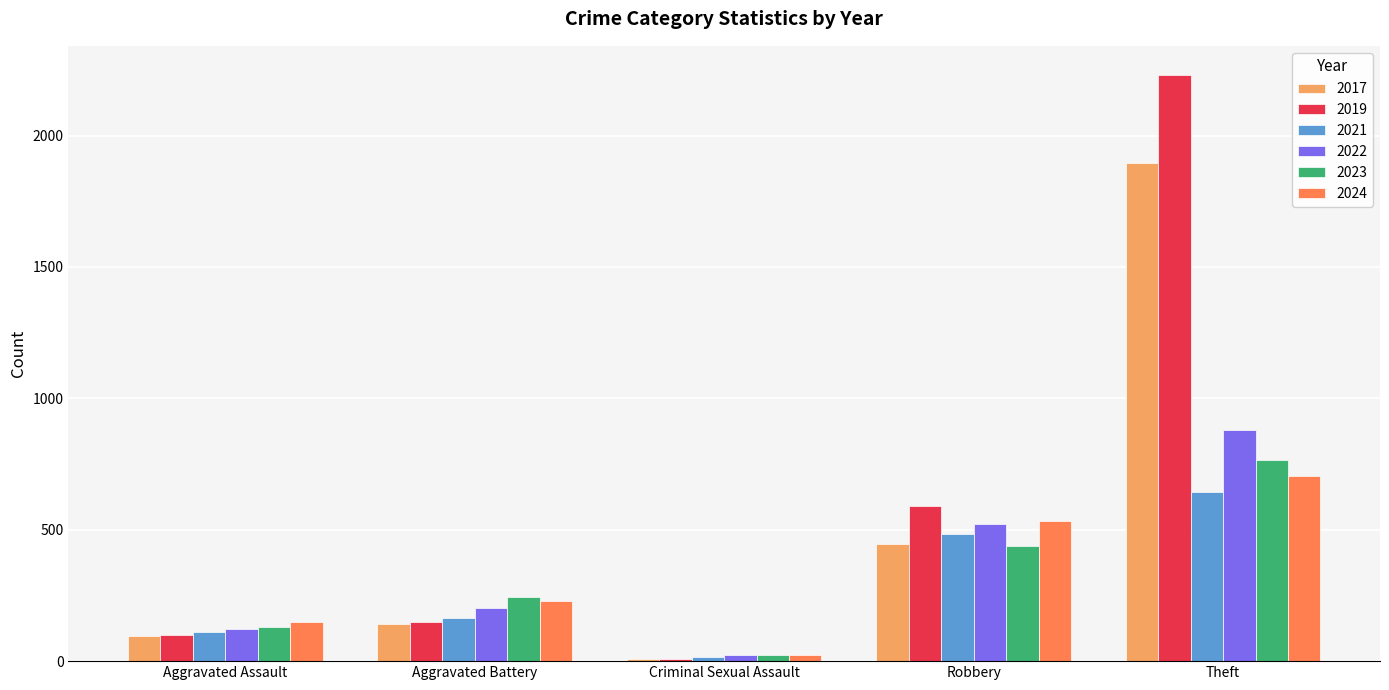

Which series has the largest total across all categories?

2019